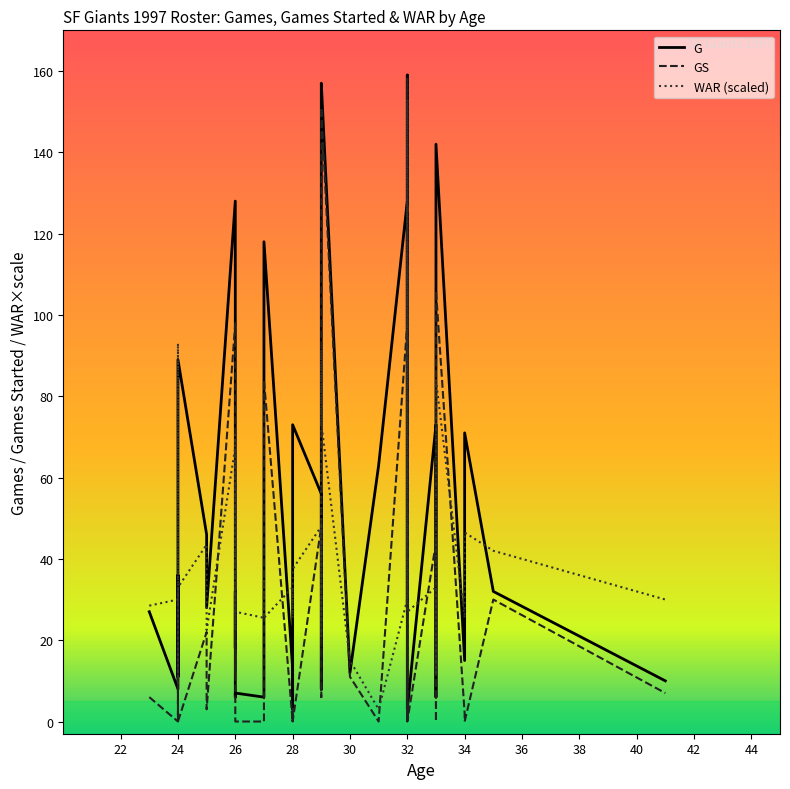

What is the lowest value of the WAR (scaled) series?

3.0